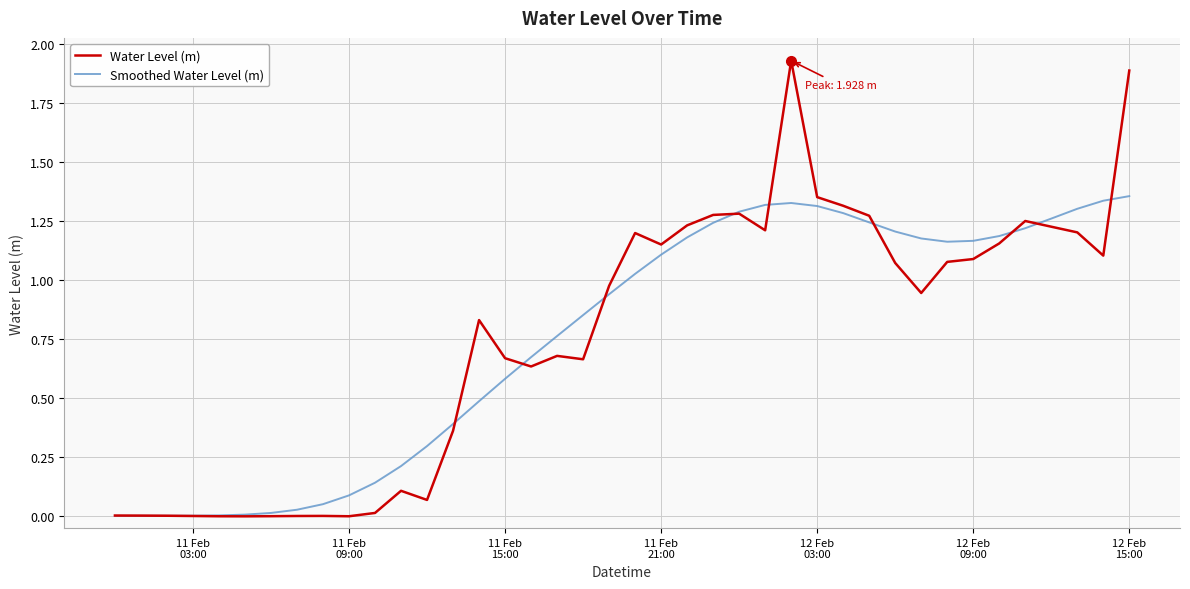

List the series in order of their peak value, lowest first.

Smoothed Water Level (m), Water Level (m)